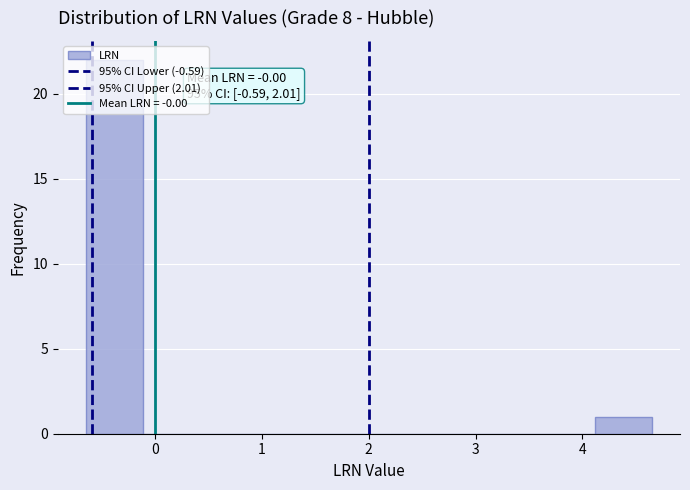

Over which range of the x-axis is the bar tallest?

-0.6 to -0.1